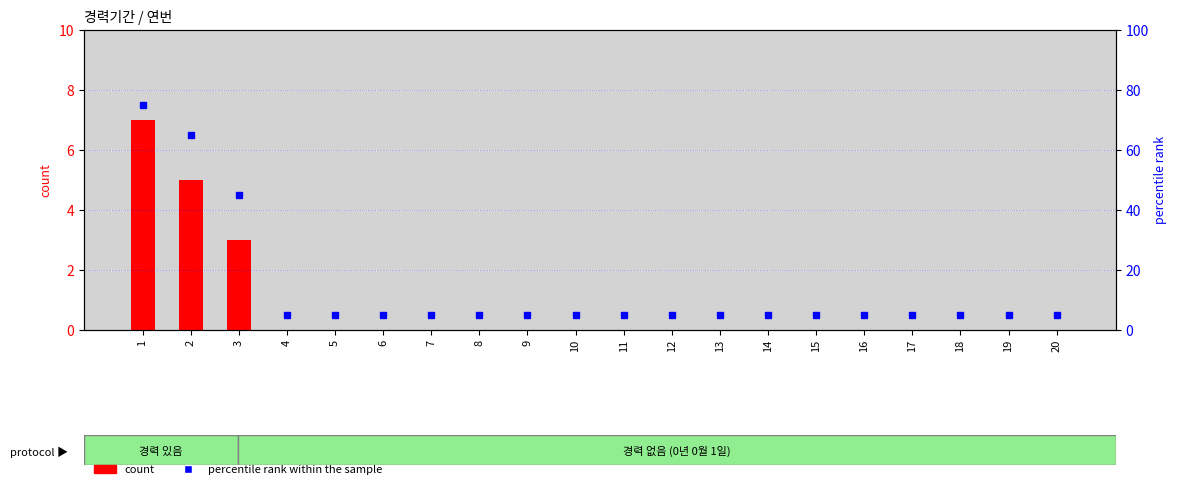

How many positive values does the count series have?

3